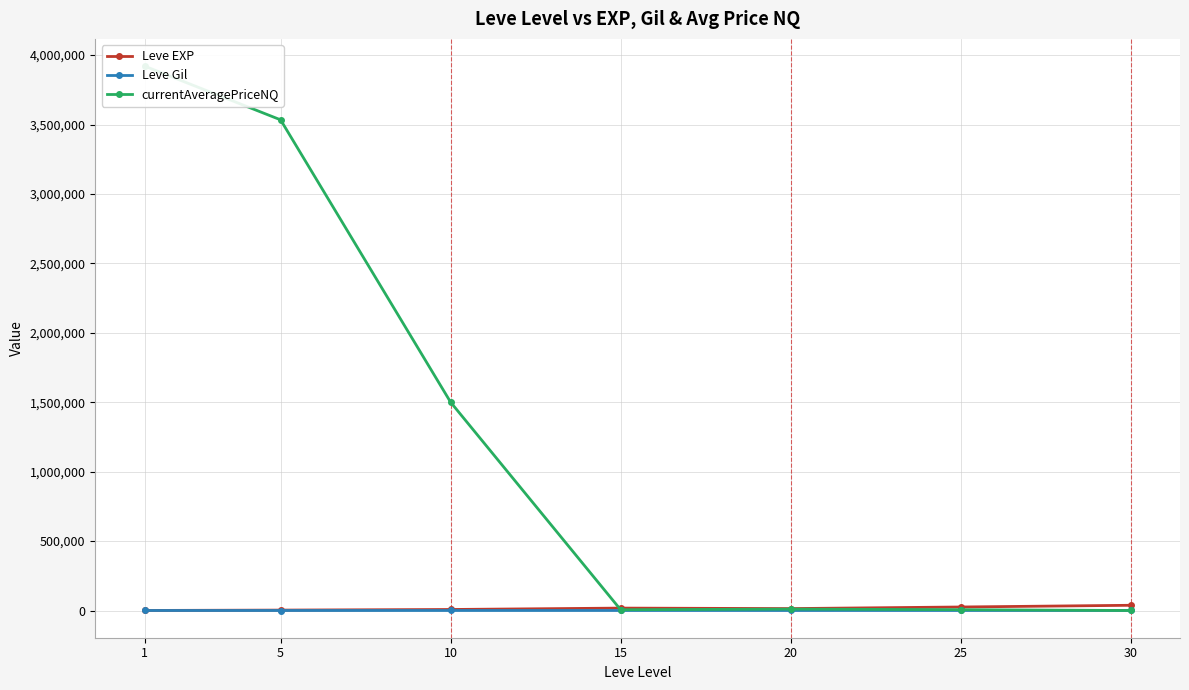

List the labels in order of currentAveragePriceNQ value, smallest first.

30, 15, 25, 20, 10, 5, 1